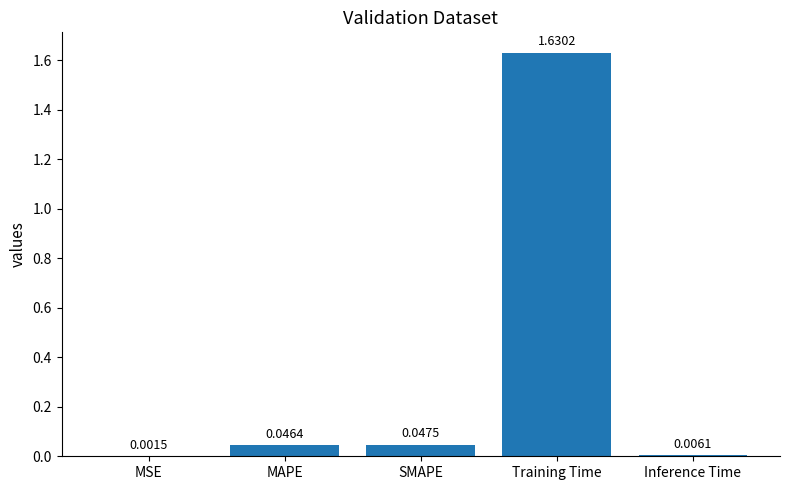

What is the sum of all values?

1.7